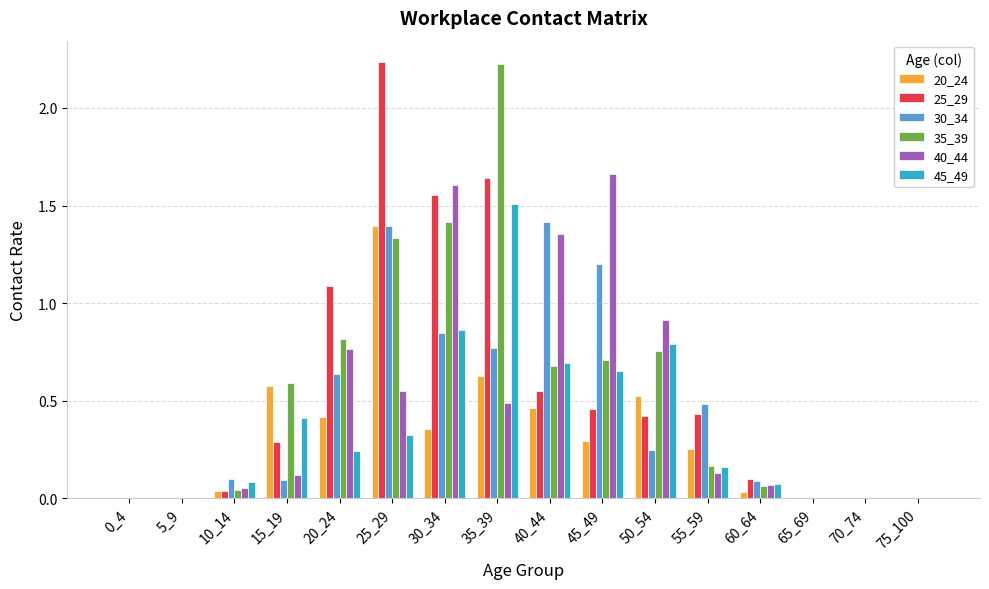

True or false: 45_49 has a value of 1.0 at 70_74.

False